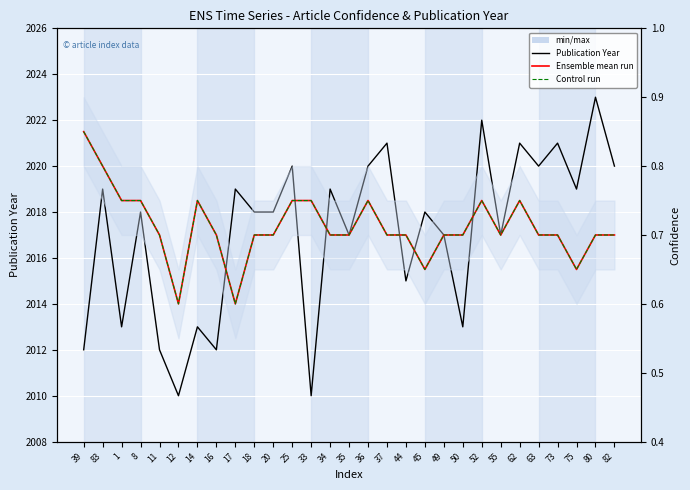

What is the label of the 17th point from the left?

37